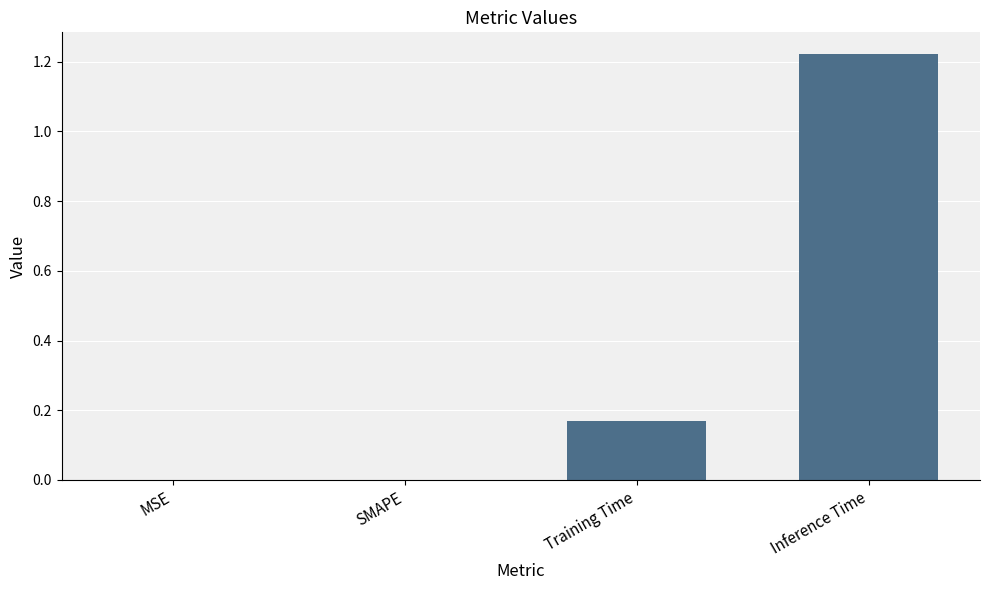

At which category does the chart reach its peak across all series?

Inference Time